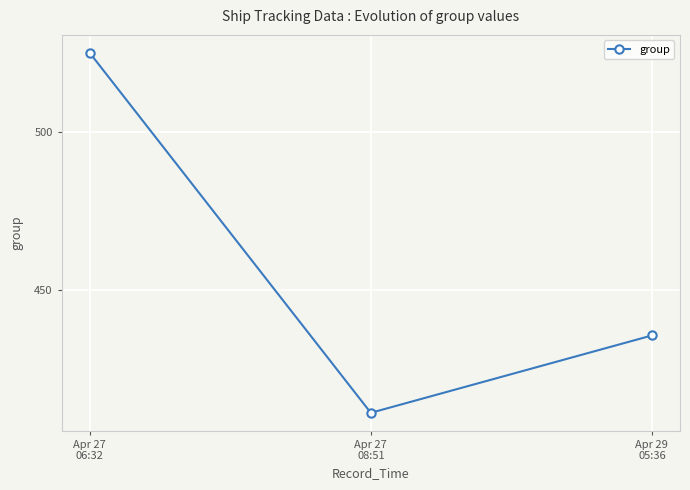

What is the change in value from Apr 27
08:51 to Apr 29
05:36?

+24.5